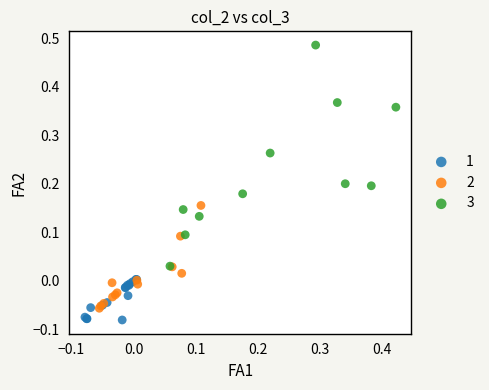

Which series contains the lowest Y value?

1